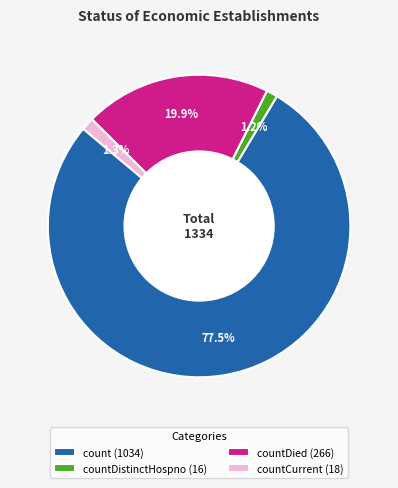

Is countDistinctHospno (16) the majority of the pie?

No